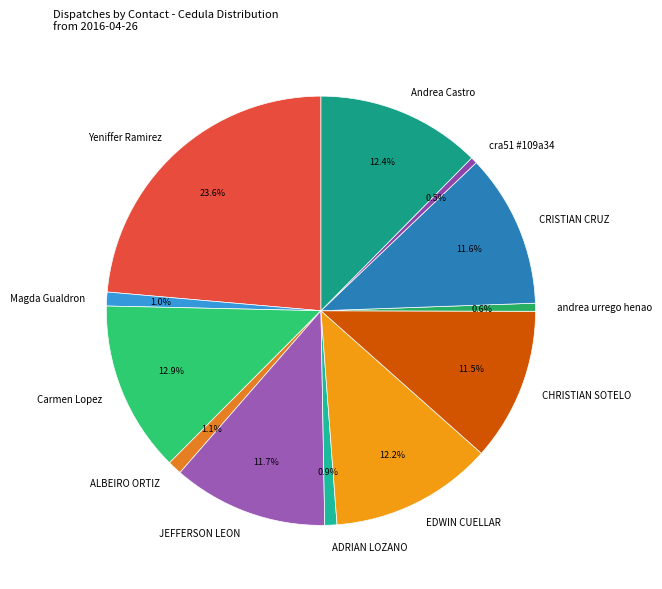

To the nearest percent, what is the average slice percentage?

8%